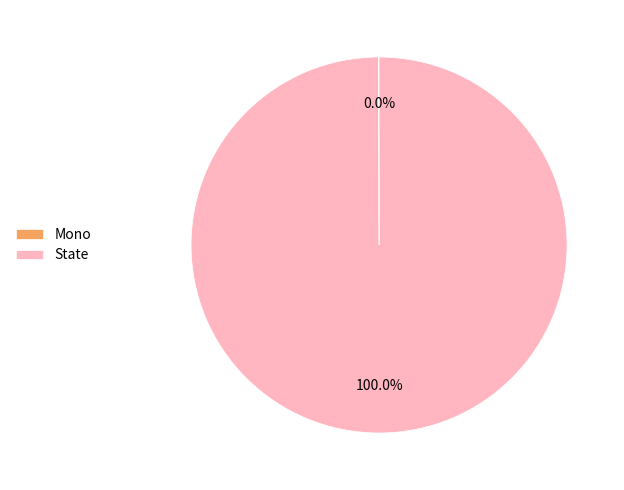

Is State the majority of the pie?

Yes